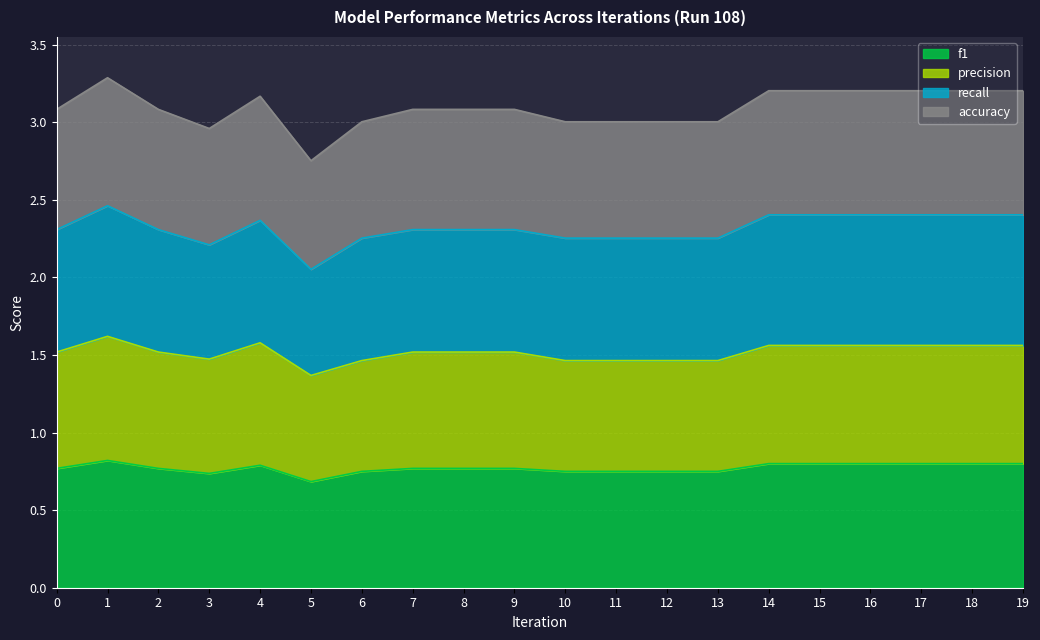

What is the total value across all series at 0?

3.1